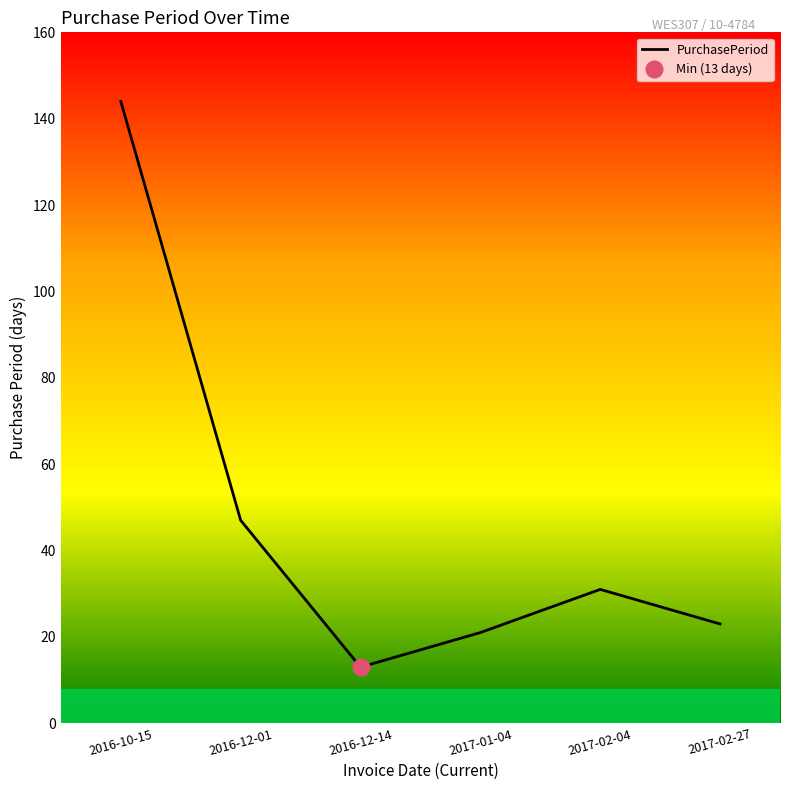

The chart shows a value of 144 at 2016-10-15. True or false?

True